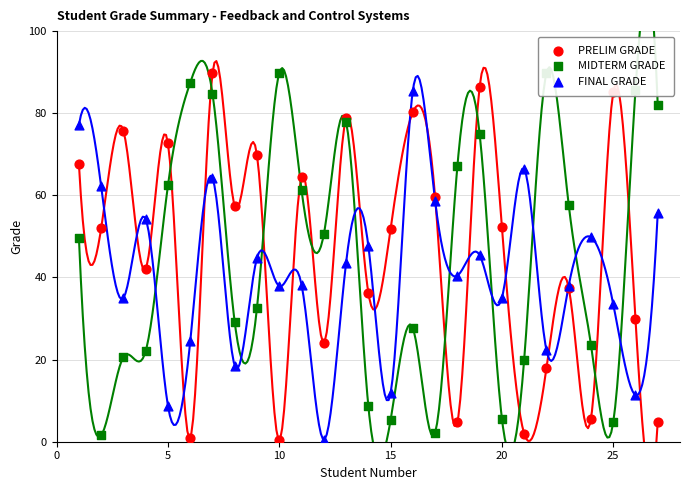

At how many categories does at least one series exceed 58?

19